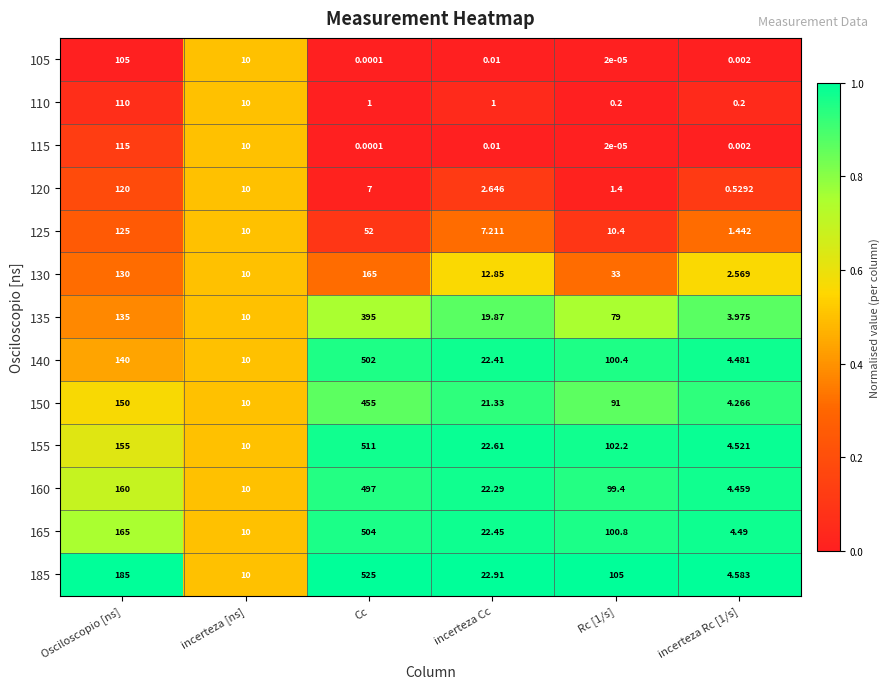

Is the value of 125 at incerteza Rc [1/s] greater than the value of 160 at incerteza Cc?

No